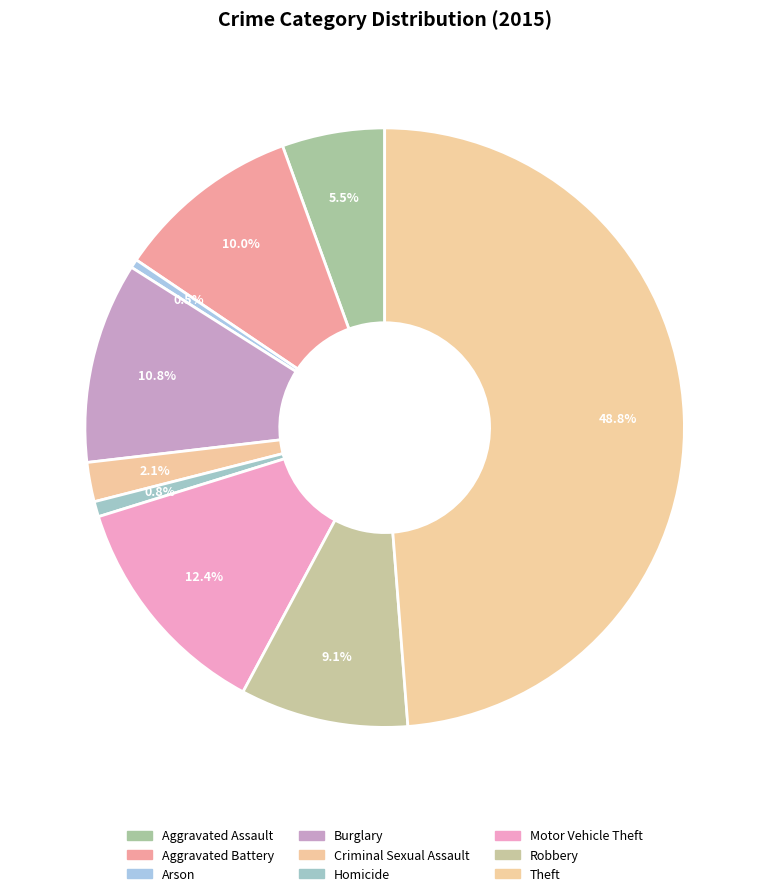

Count the number of slices in the pie.

9